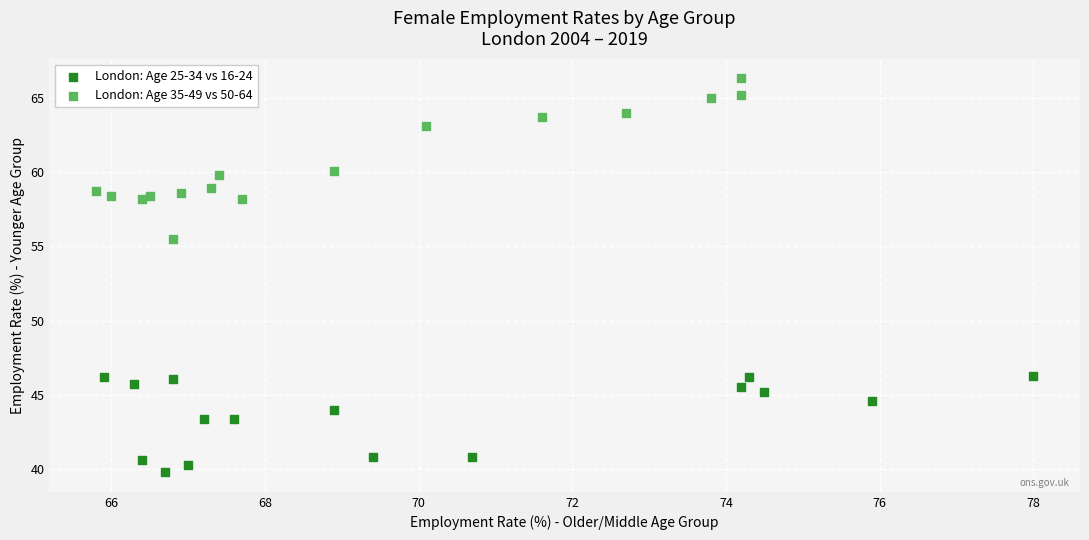

Which series reaches the maximum Y coordinate?

London: Age 35-49 vs 50-64